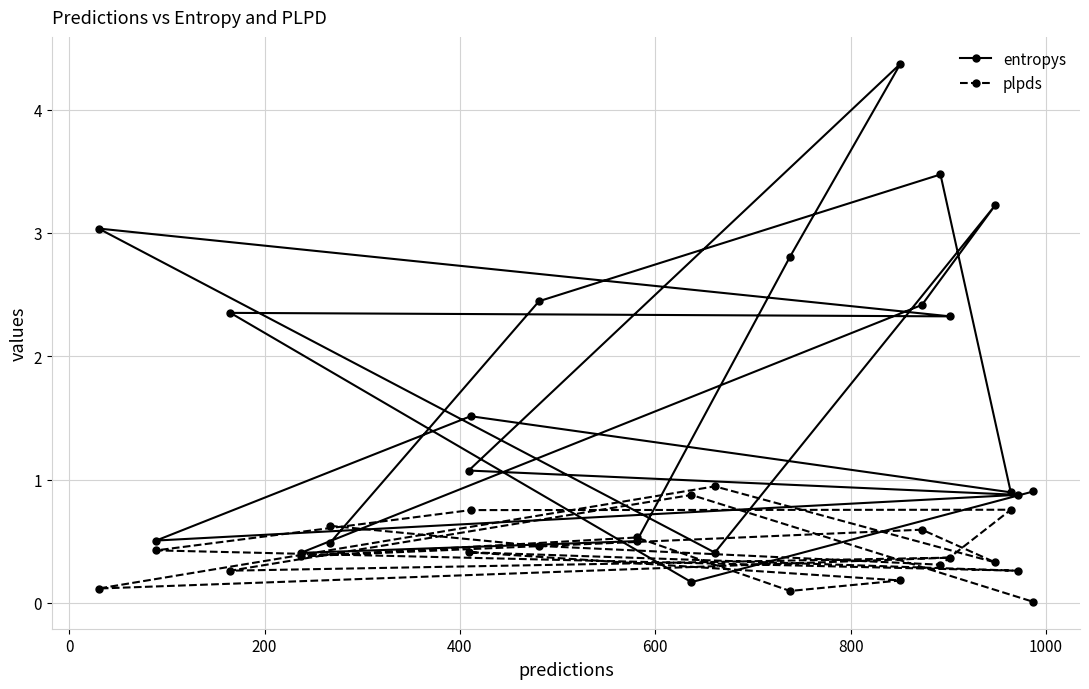

List the series in order of their overall mean, highest first.

entropys, plpds